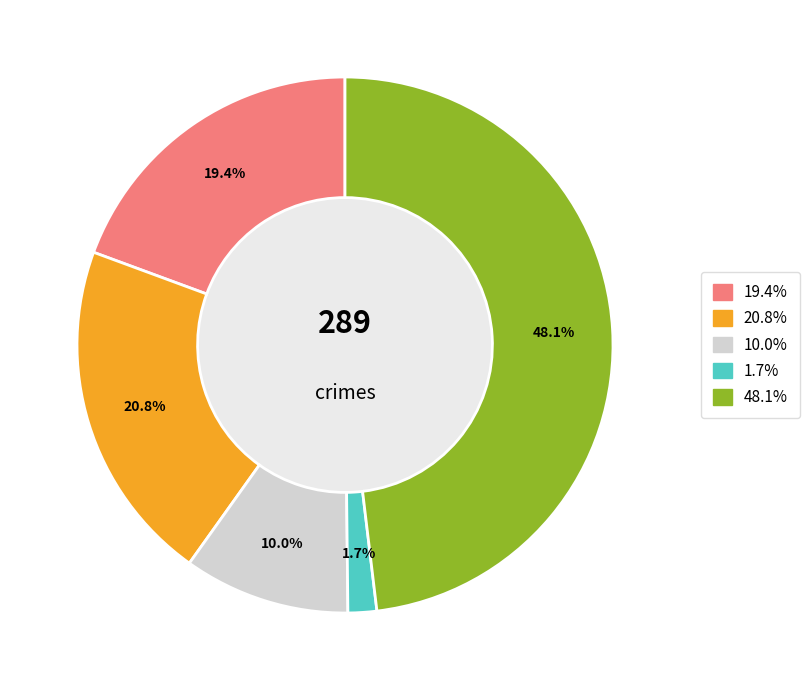

Is there a majority slice in this chart?

No